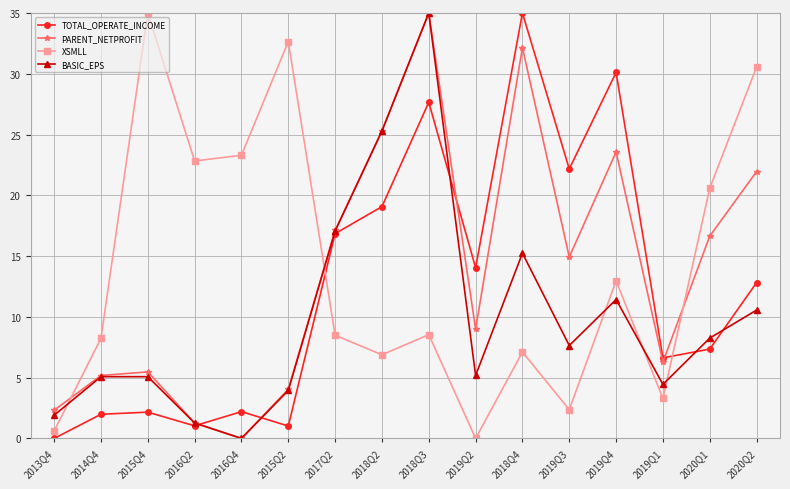

What is the value of the XSMLL point at the 6th from the left?

32.7